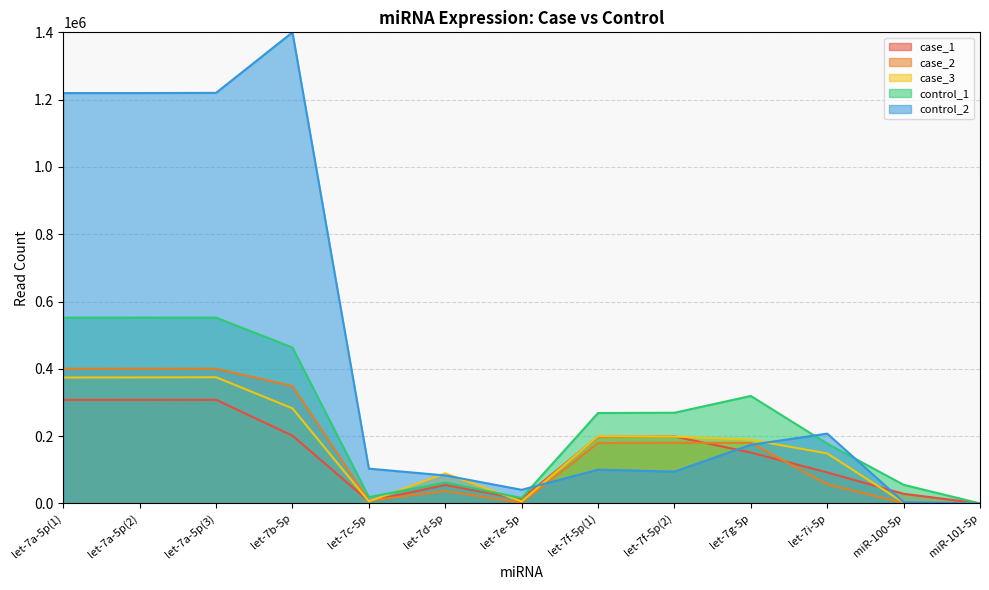

List the labels in order of case_2 value, smallest first.

miR-101-5p, miR-100-5p, let-7e-5p, let-7c-5p, let-7d-5p, let-7i-5p, let-7f-5p(1), let-7g-5p, let-7f-5p(2), let-7b-5p, let-7a-5p(1), let-7a-5p(3), let-7a-5p(2)